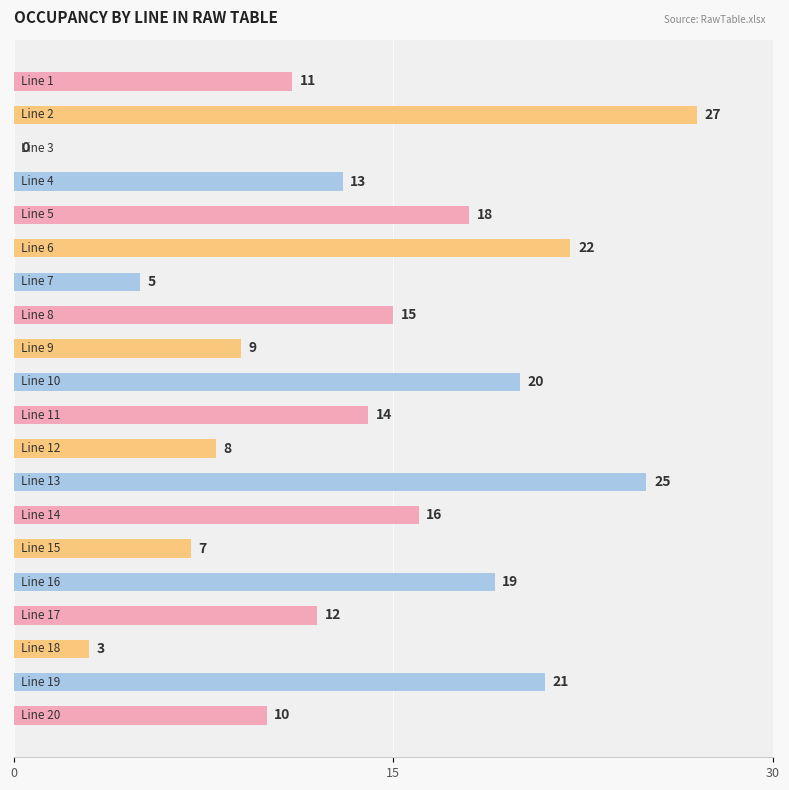

What is the maximum value shown in the chart?

27